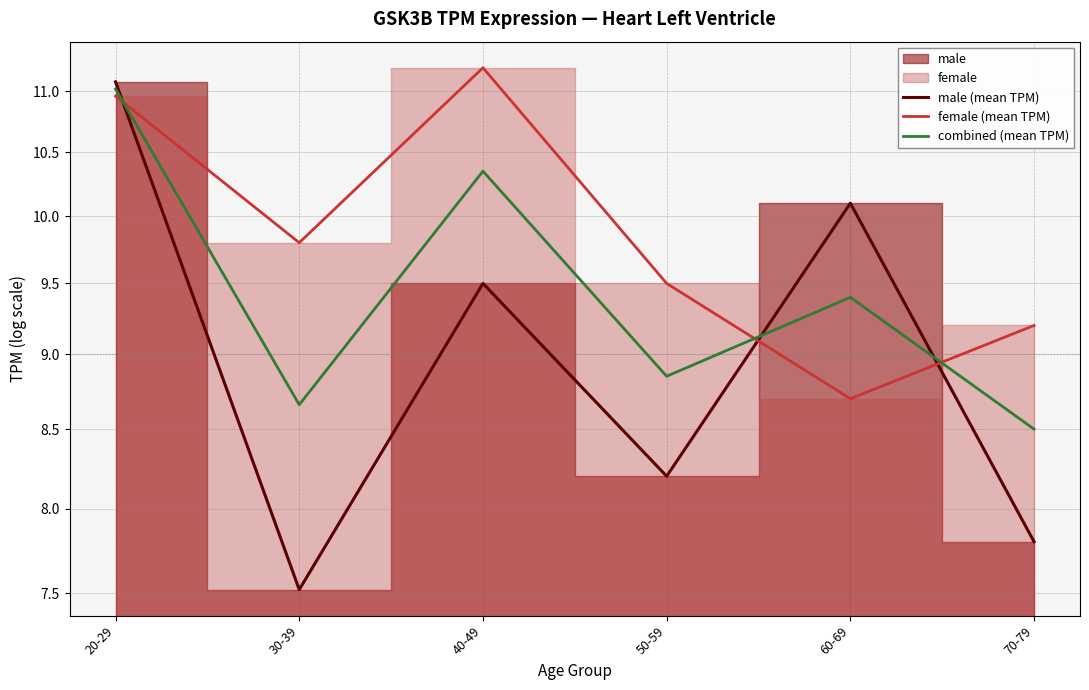

What is the maximum value for combined (mean TPM)?

11.0